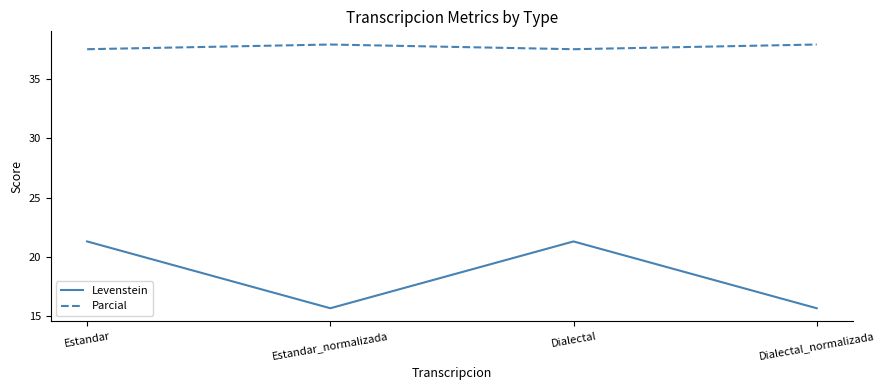

How many distinct data groups are displayed?

2